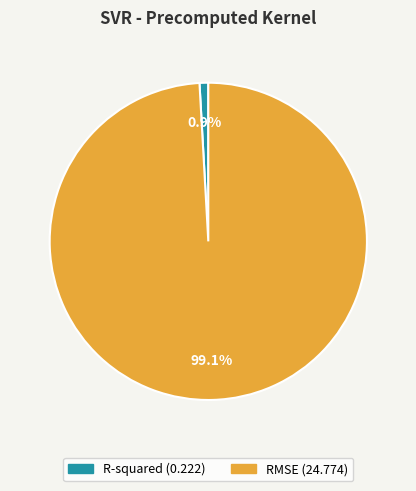

What percentage do RMSE and R-squared together represent?

100.0%